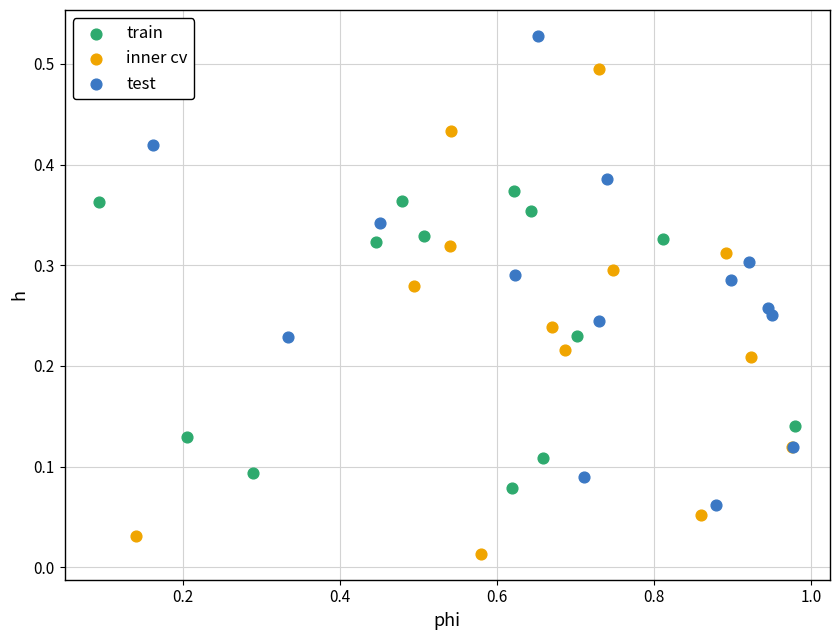

Which series contains the highest Y value?

test